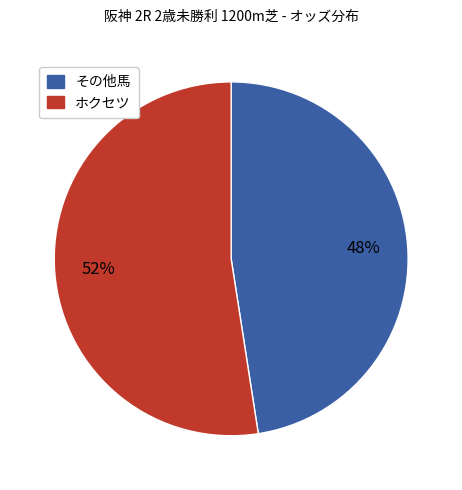

To the nearest percent, what is the average slice percentage?

50%